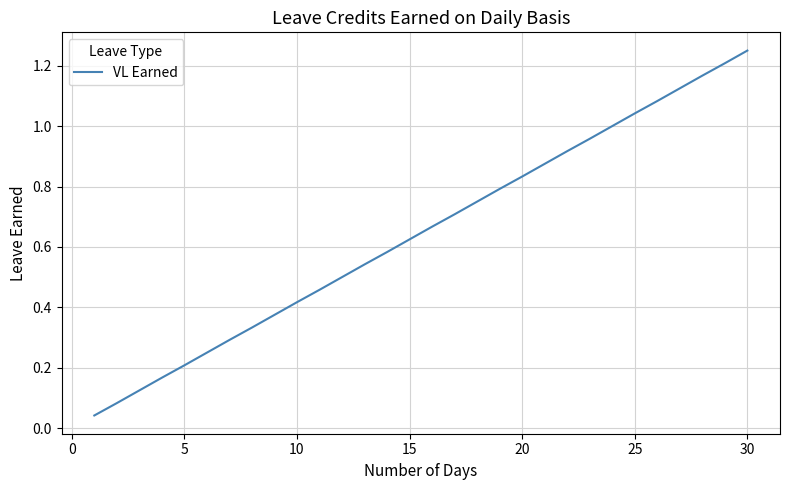

What is the maximum value shown in the chart?

1.2